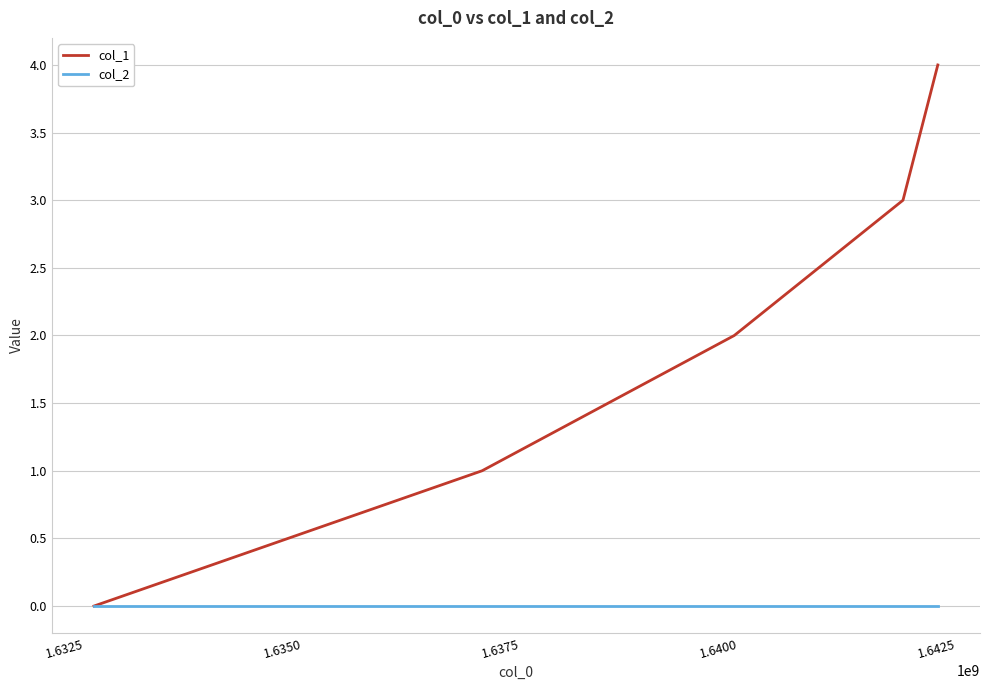

Does the chart display data point markers on the line(s)?

No